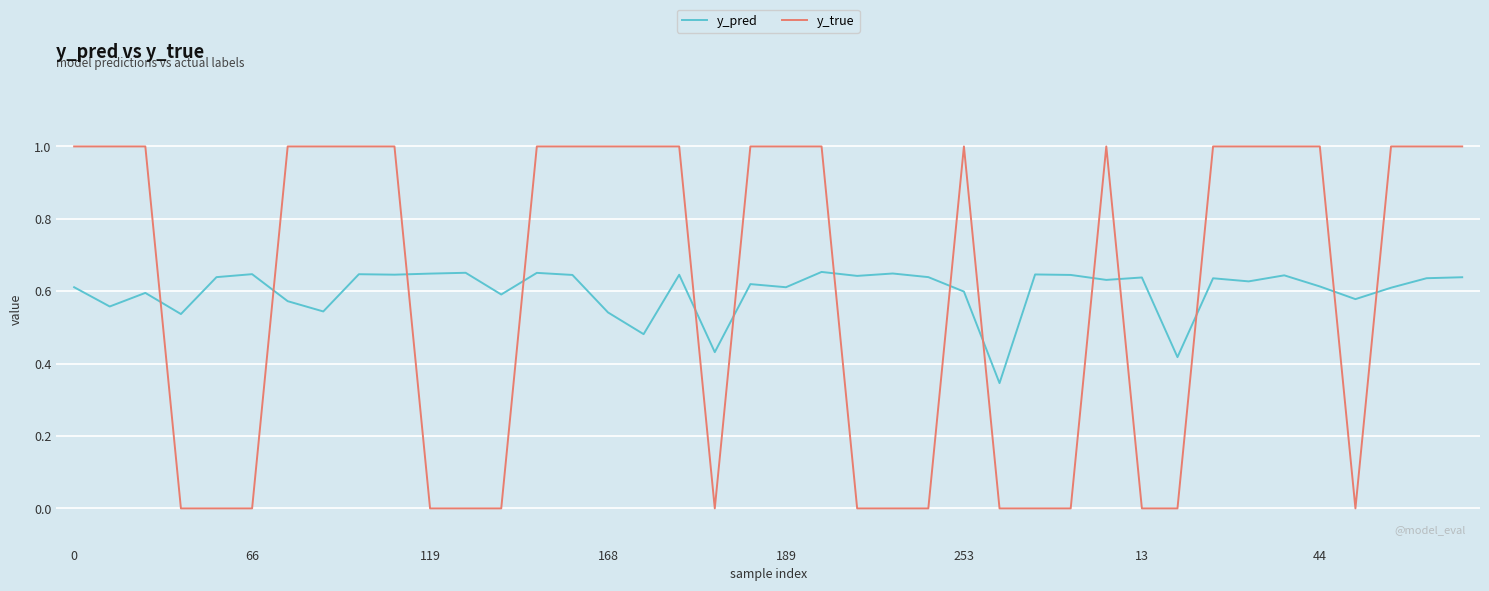

Which series has the widest spread of values?

y_true